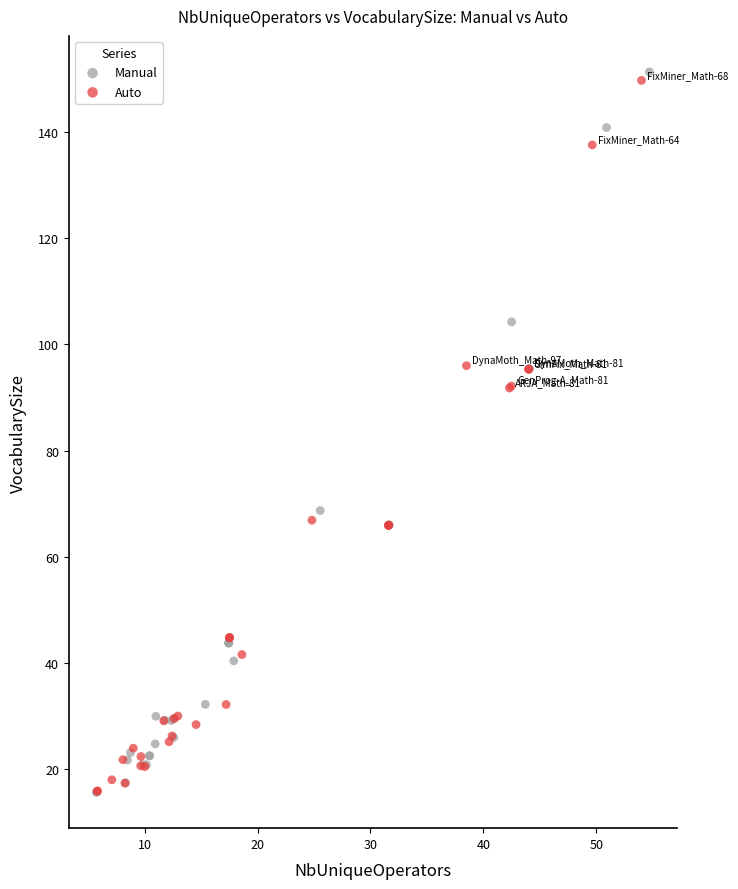

Which series reaches the maximum Y coordinate?

Manual